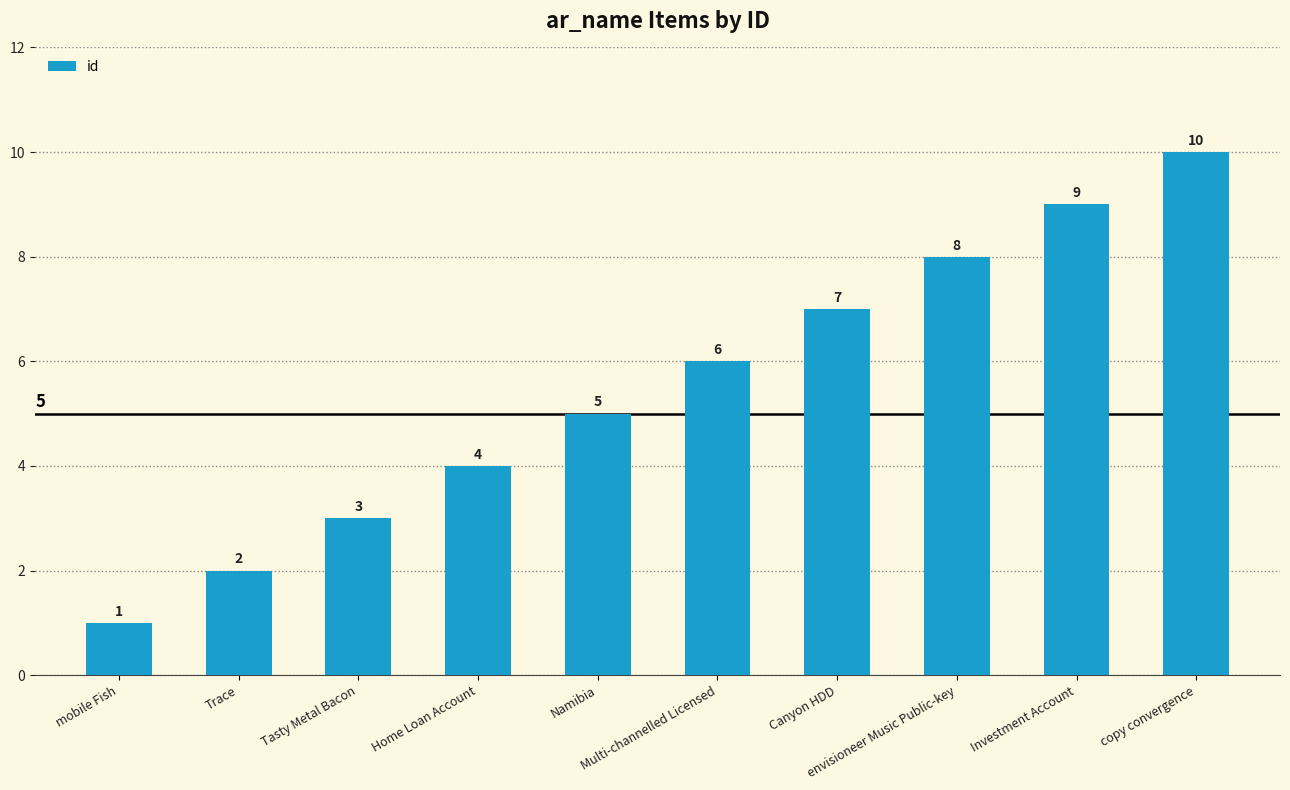

How many values are below 6?

5